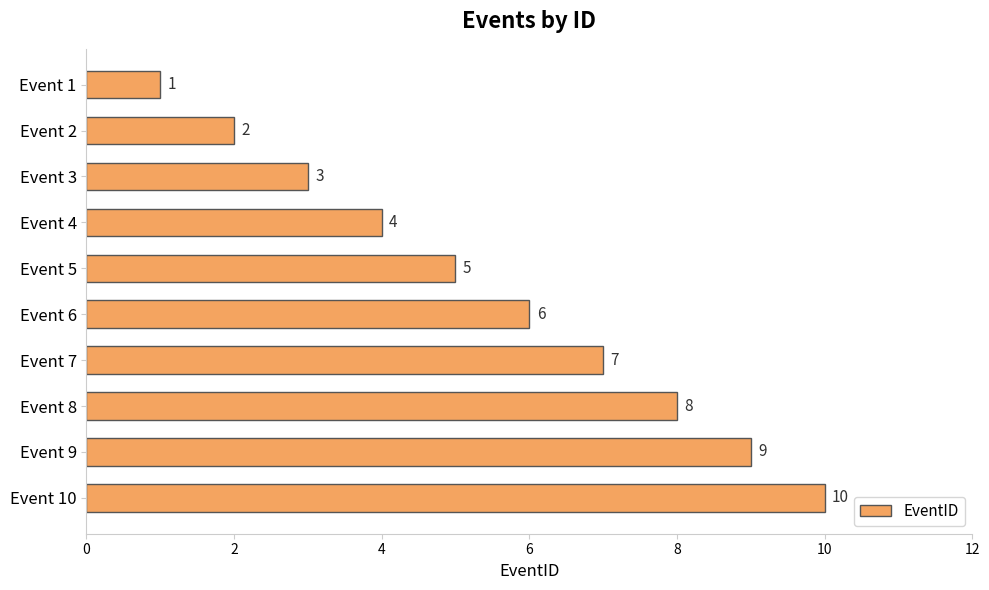

Rank the categories by value from lowest to highest.

Event 1, Event 2, Event 3, Event 4, Event 5, Event 6, Event 7, Event 8, Event 9, Event 10